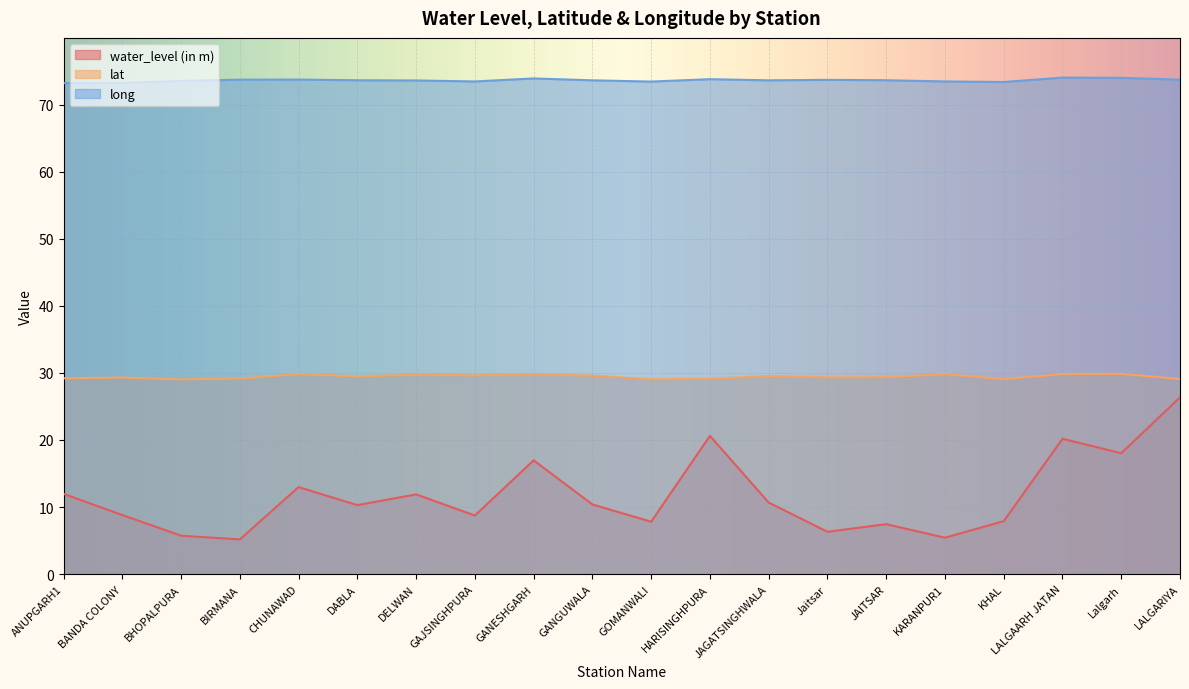

Reading left to right, extract all data points from this chart.

water_level (in m): 12.0	8.8	5.7	5.2	13.0	10.3	11.9	8.7	17.0	10.4	7.8	20.6	10.7	6.3	7.5	5.4	7.9	20.2	18.0	26.4
lat: 29.2	29.3	29.0	29.2	29.8	29.5	29.7	29.6	29.7	29.6	29.0	29.1	29.5	29.3	29.4	29.8	29.1	29.8	29.9	29.1
long: 73.2	73.2	73.5	73.7	73.7	73.6	73.6	73.5	73.9	73.6	73.4	73.8	73.6	73.7	73.6	73.5	73.4	74.0	74.0	73.7